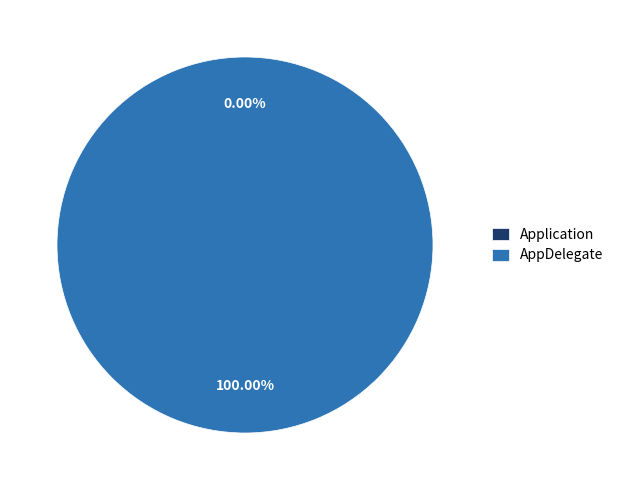

The AppDelegate slice represents 86% of the pie. True or false?

False